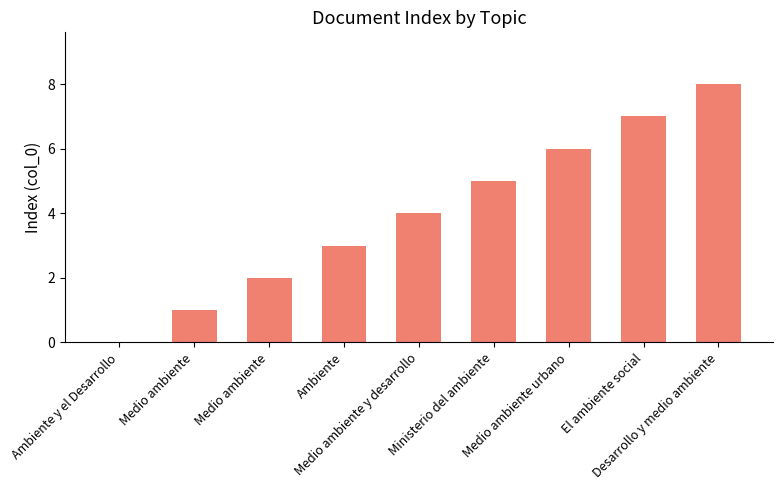

How many categories are shown in the chart?

9